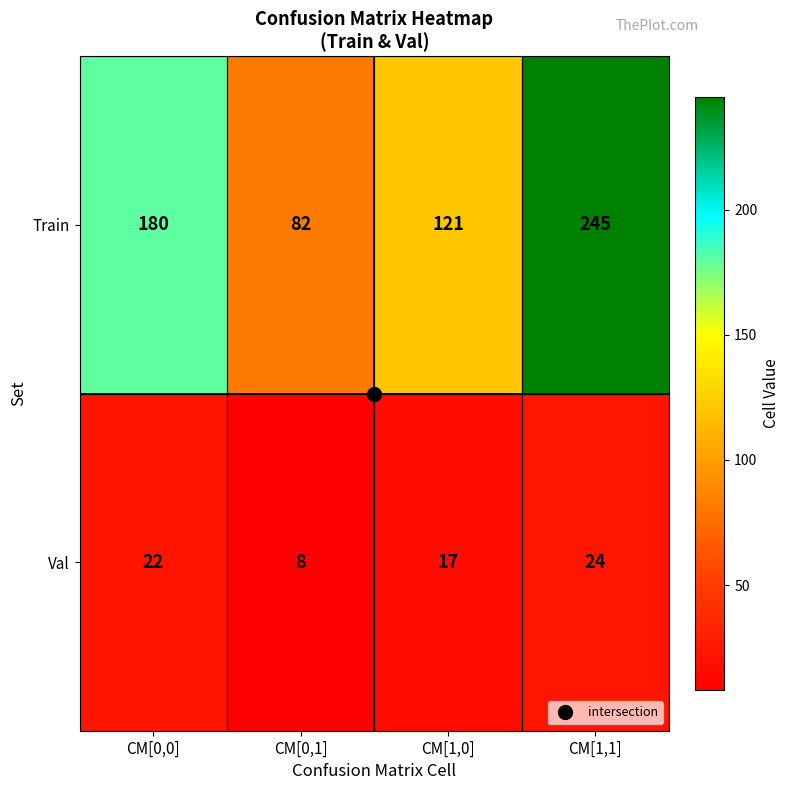

True or false: Train has a value of 147 at CM[0,1].

False